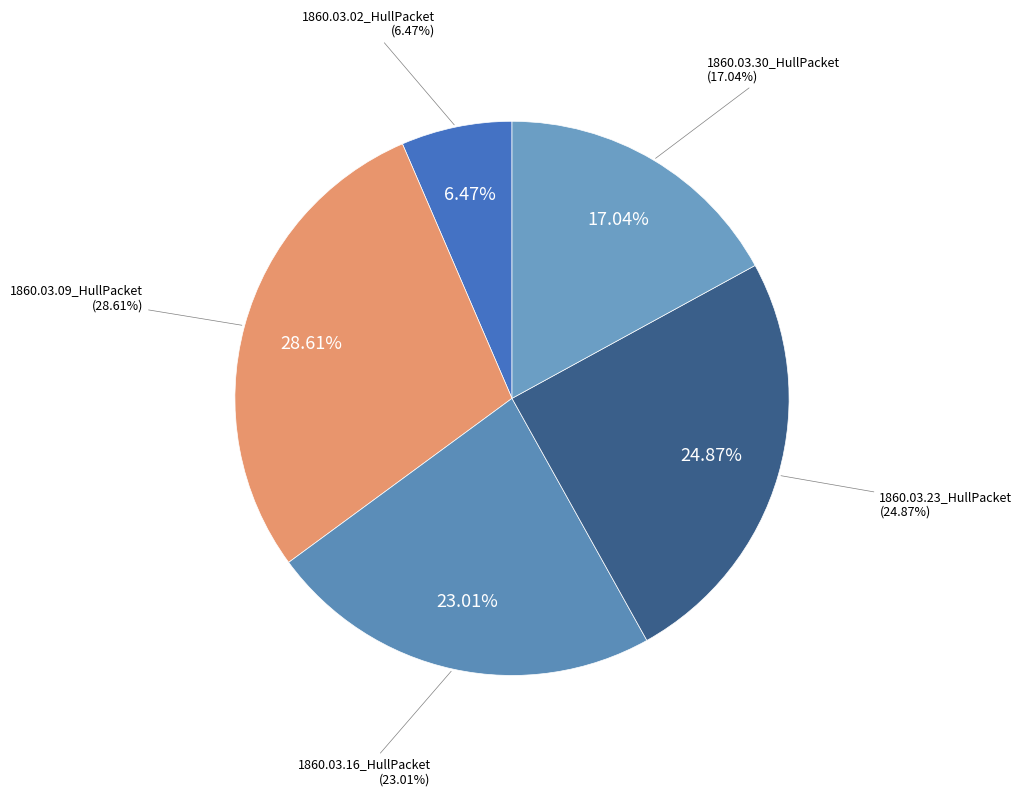

Count the number of slices in the pie.

5